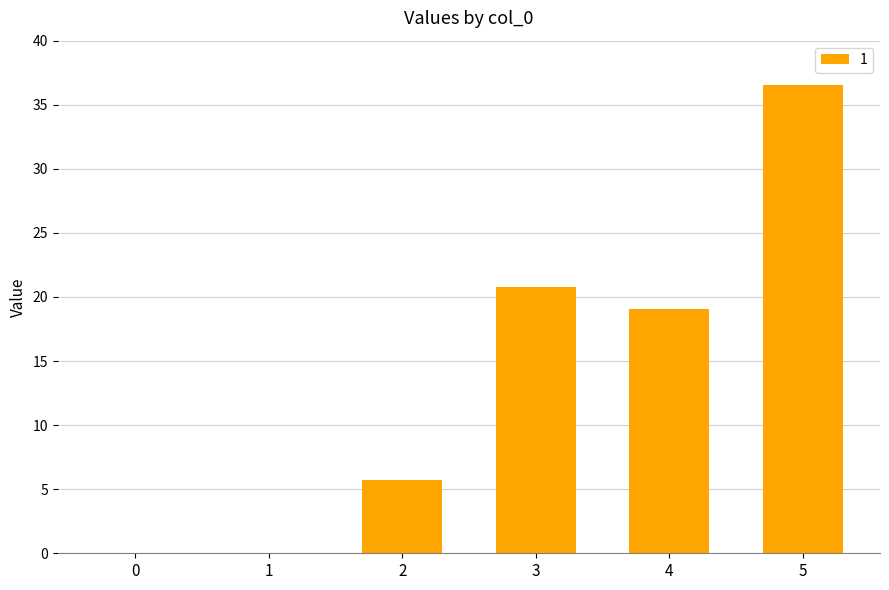

What is the average value?

13.7